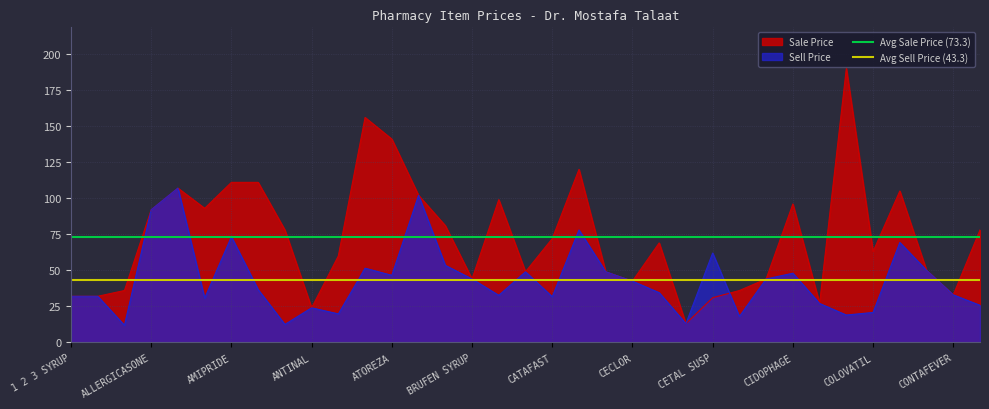

What is the maximum value for Avg Sell Price (43.3)?

43.3